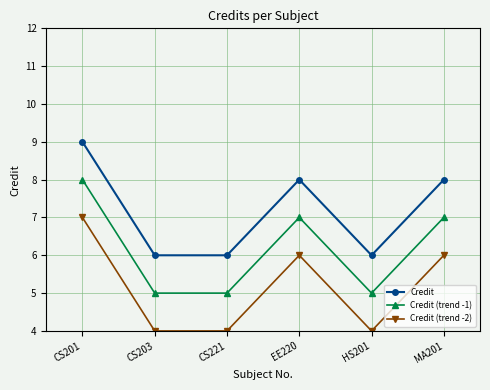

The Credit (trend -2) series shows 3 at EE220. True or false?

False